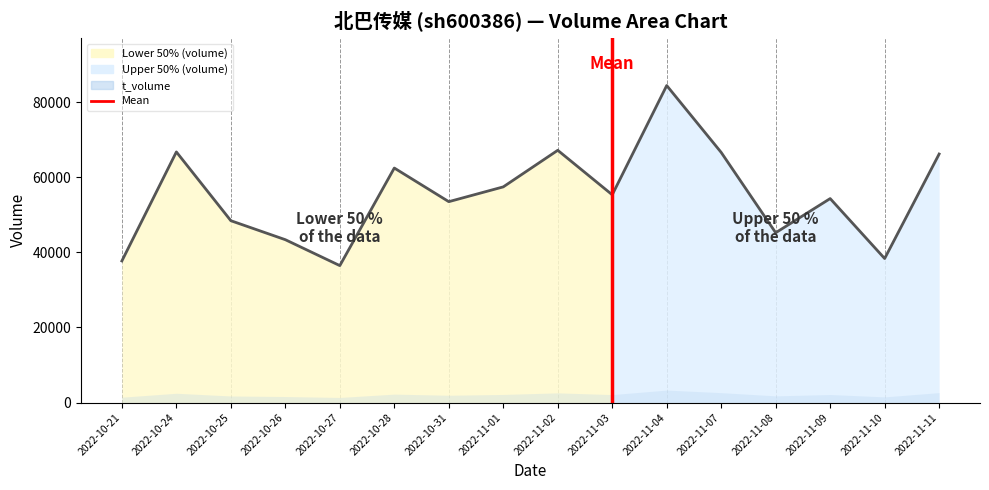

What value does the data have at 2022-11-07?

66594